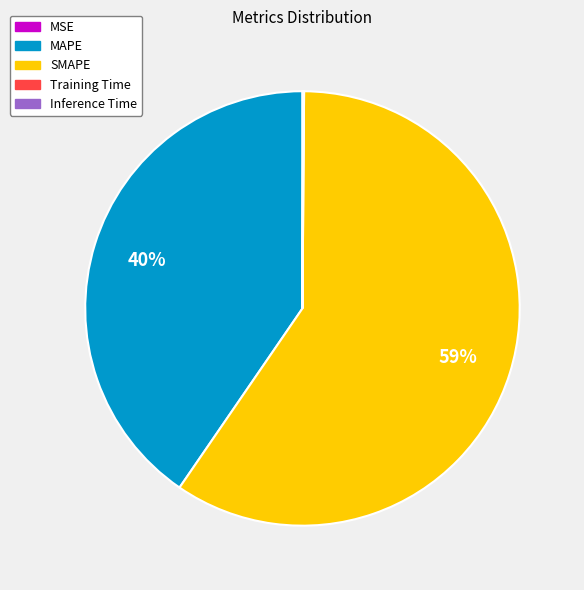

To the nearest percent, what is the average slice percentage?

20%